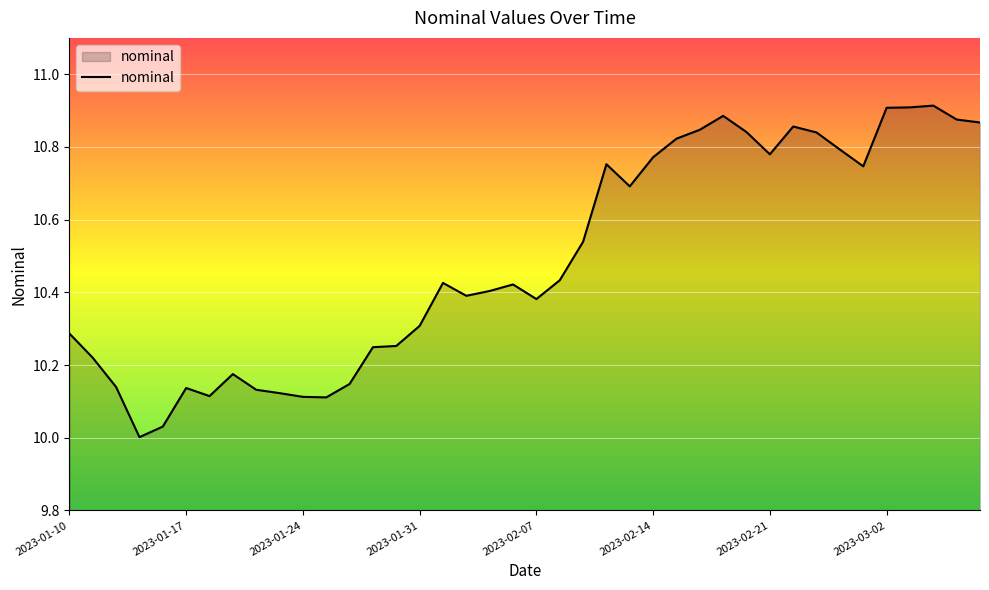

Rank the categories by value from lowest to highest.

2023-01-13, 2023-01-14, 2023-01-25, 2023-01-24, 2023-01-18, 2023-01-21, 2023-01-20, 2023-01-17, 2023-01-12, 2023-01-26, 2023-01-19, 2023-01-11, 2023-01-27, 2023-01-28, 2023-01-10, 2023-01-31, 2023-02-07, 2023-02-02, 2023-02-03, 2023-02-04, 2023-02-01, 2023-02-08, 2023-02-09, 2023-02-11, 2023-03-01, 2023-02-10, 2023-02-14, 2023-02-21, 2023-02-28, 2023-02-15, 2023-02-23, 2023-02-18, 2023-02-16, 2023-02-22, 2023-03-08, 2023-03-07, 2023-02-17, 2023-03-02, 2023-03-03, 2023-03-04